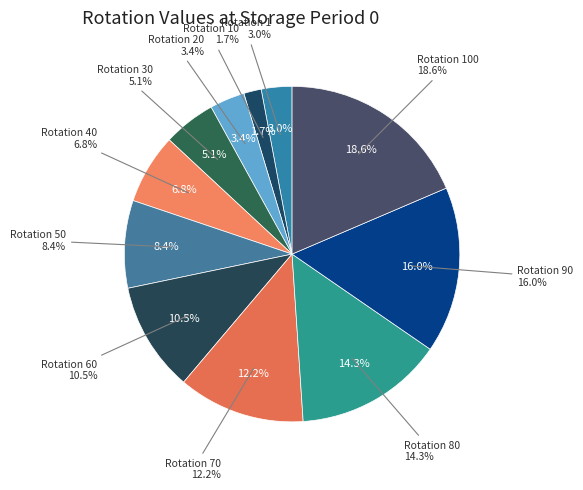

Which category has the smallest portion of the pie?

Rotation 10